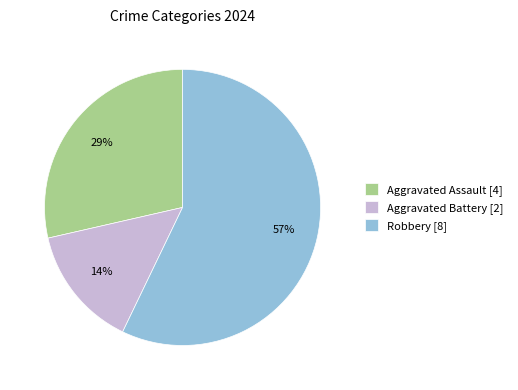

What is the ratio of the value at Aggravated Battery to the value at Aggravated Assault?

0.5